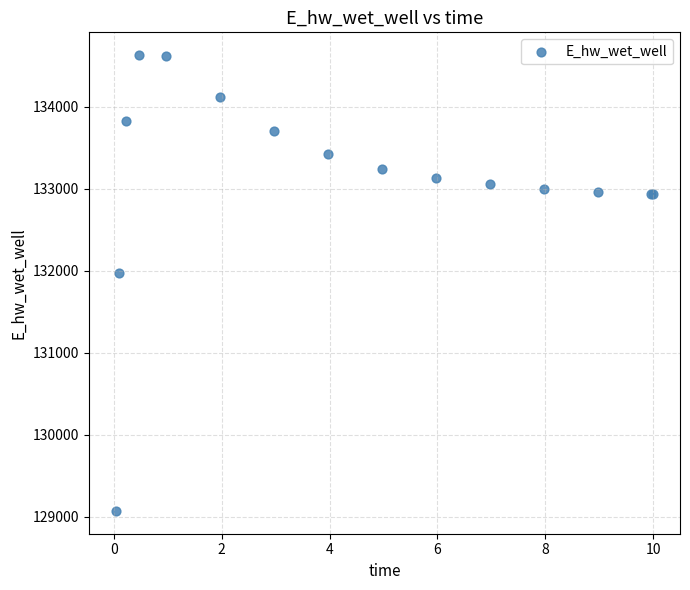

What Y value in the scatter plot is closest to 131849?

131969.9